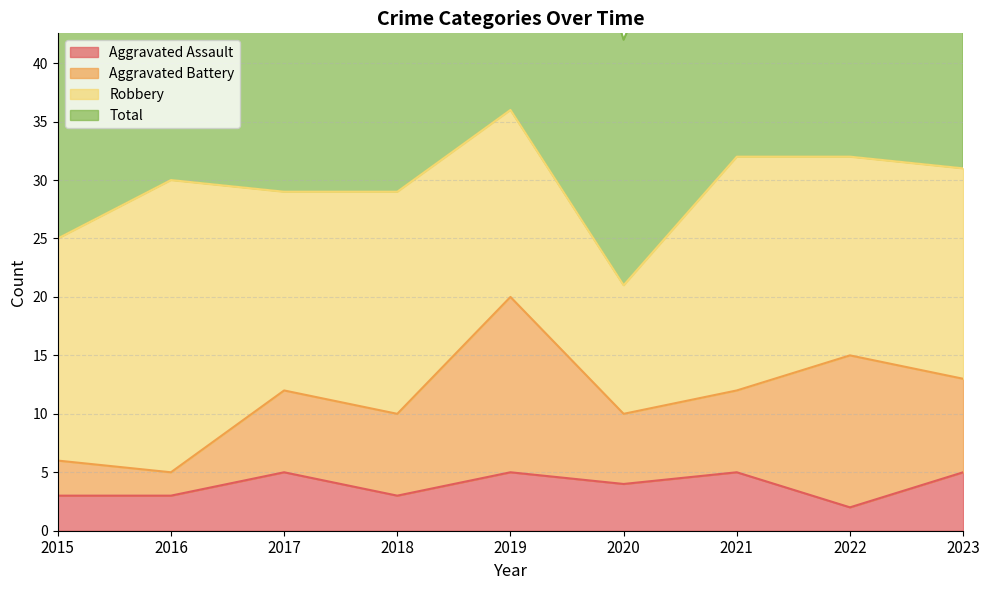

Between 2017 and 2022, which series saw the biggest shift?

Total